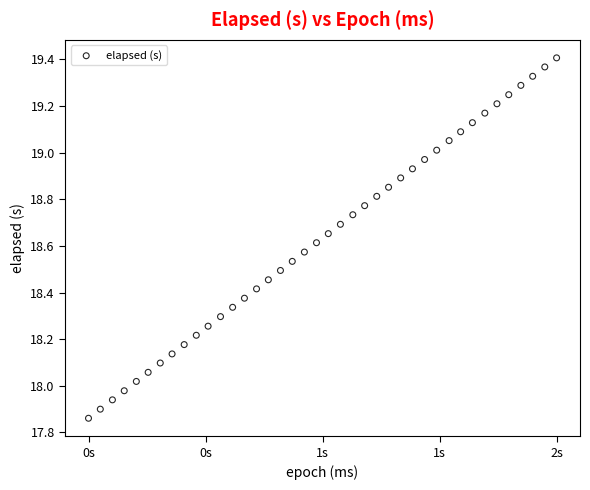

What is the range of Y values (max minus min)?

1.5